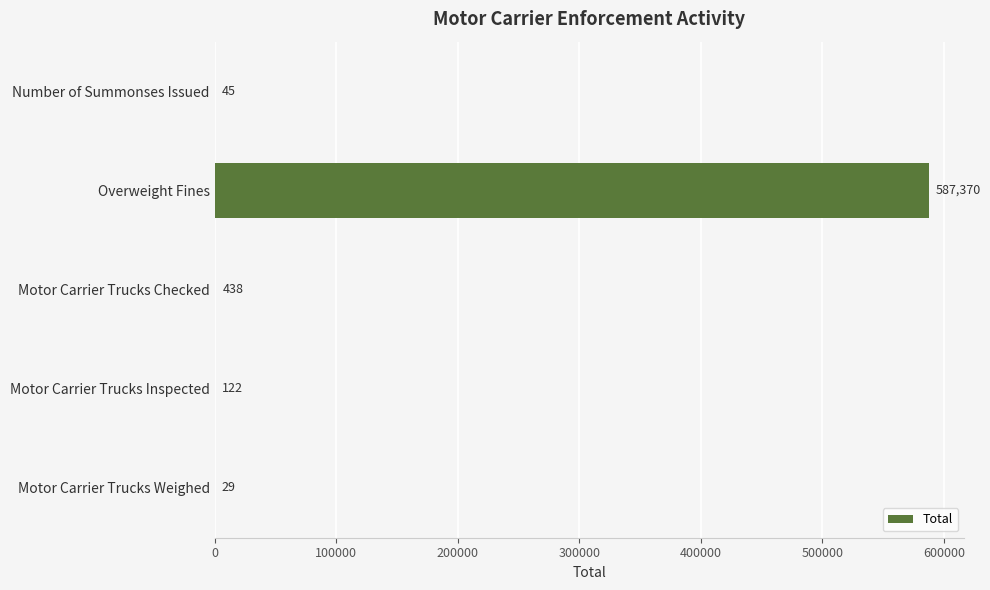

What is the change in value from Overweight Fines to Motor Carrier Trucks Inspected?

-587248